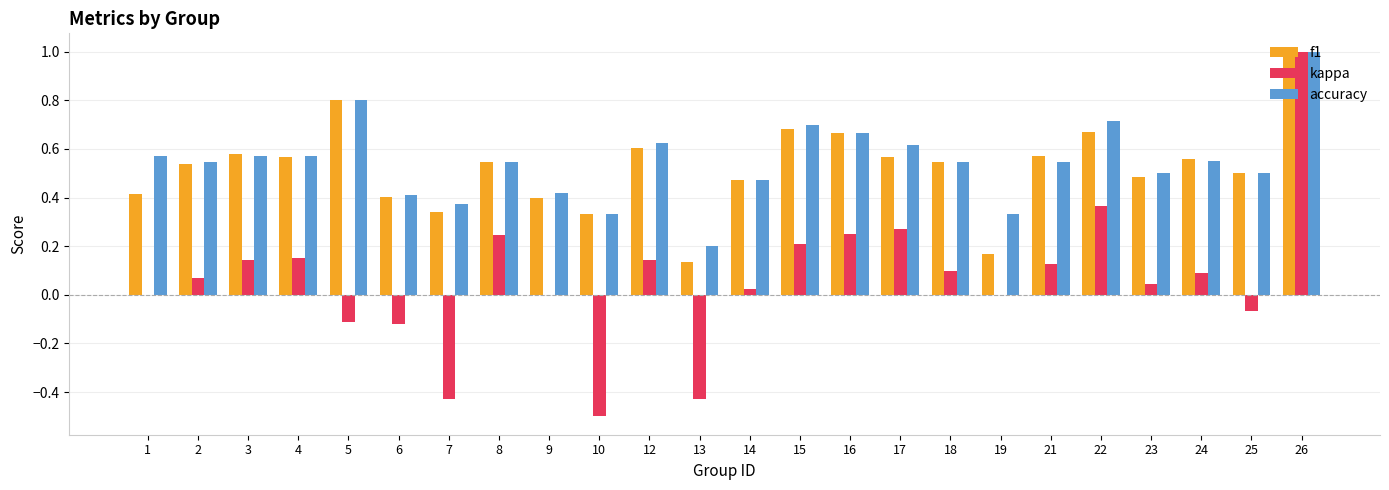

The kappa series shows -0.1 at 5. True or false?

True